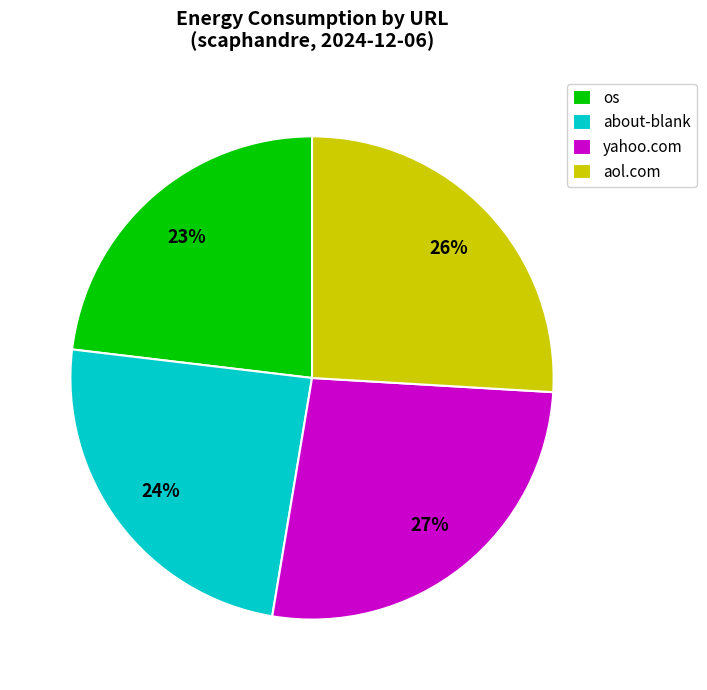

Which has a higher value, os or about-blank?

about-blank